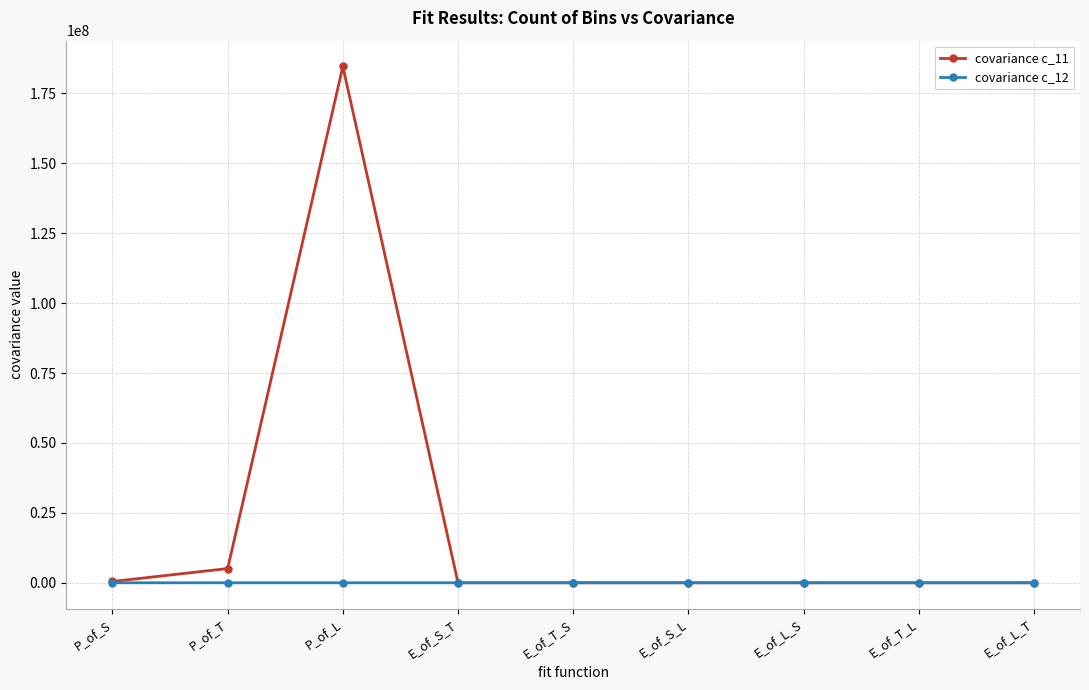

Which series has the largest total across all categories?

covariance c_11